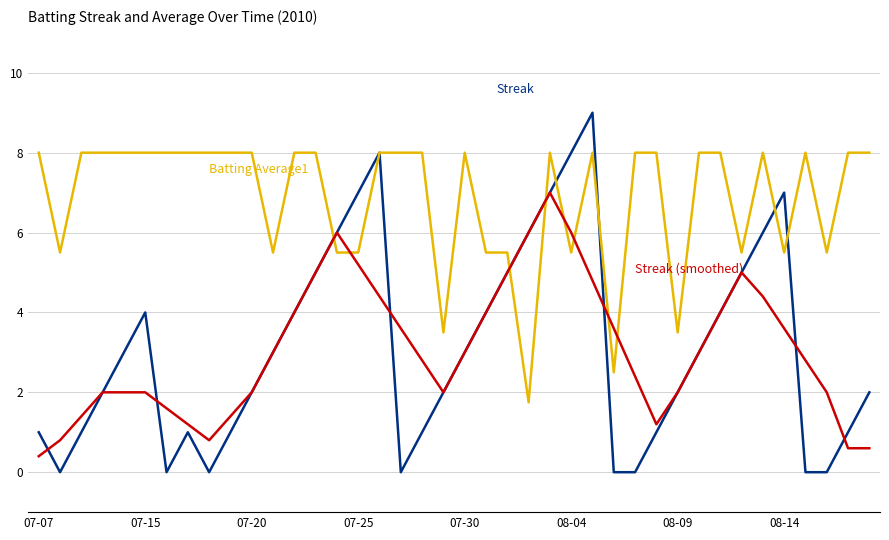

What is the maximum value shown in the chart?

9.0